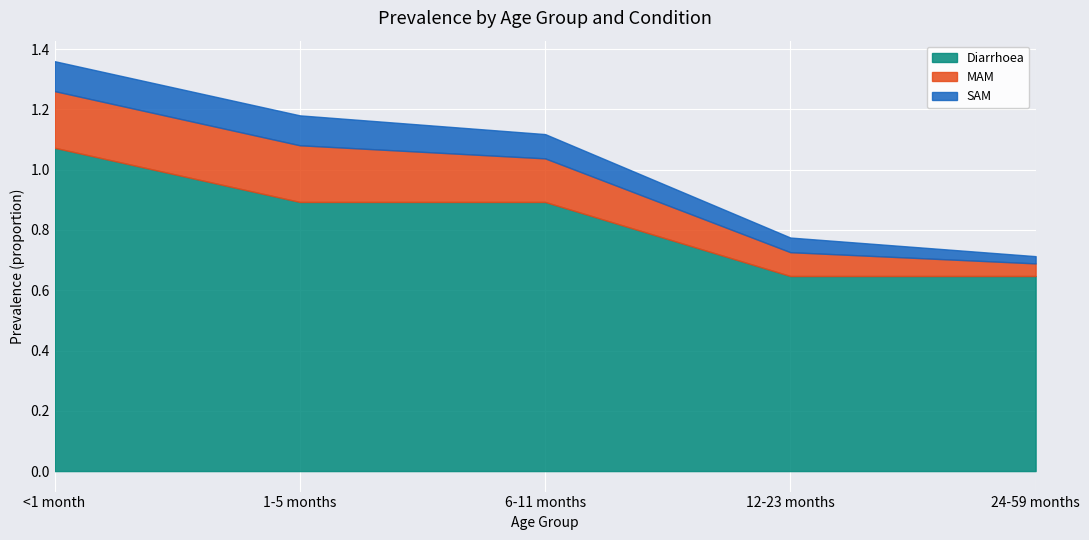

What is the sum of the SAM values at 1-5 months and 24-59 months?

0.1